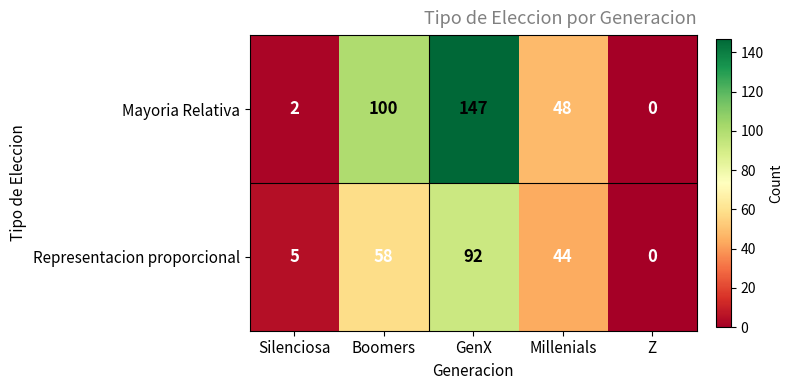

At how many categories does at least one series exceed 137?

1